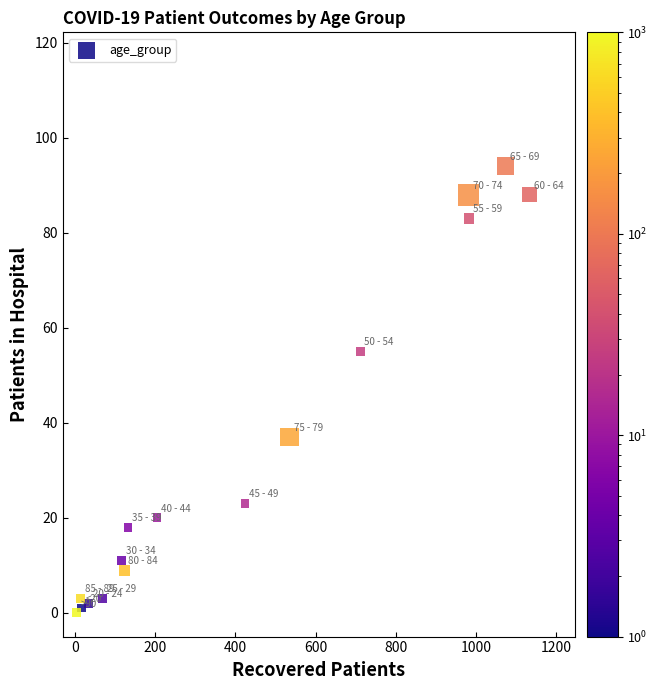

What is the range of X values (max minus min)?

1129